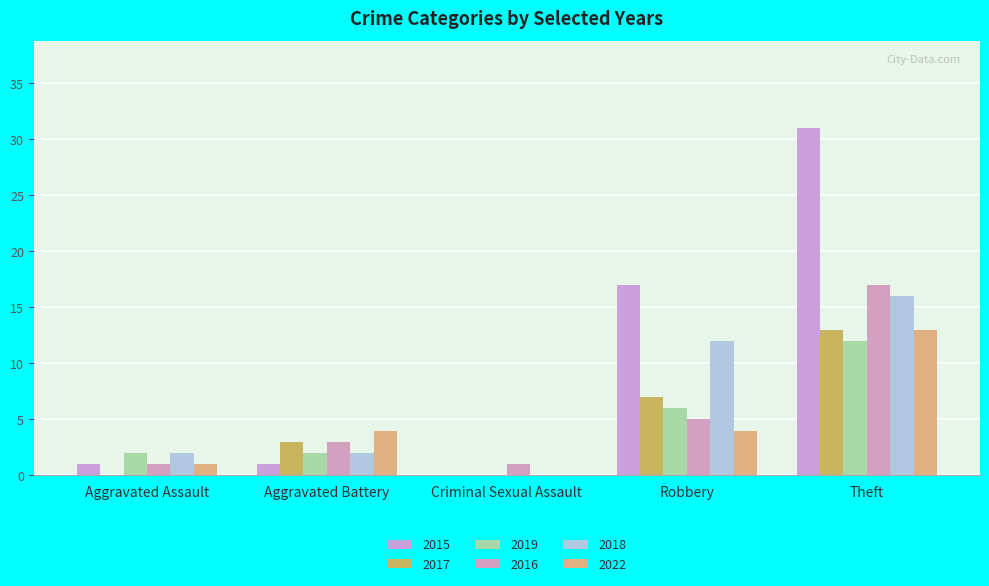

What is the difference between the 2022 values at Criminal Sexual Assault and Theft?

13